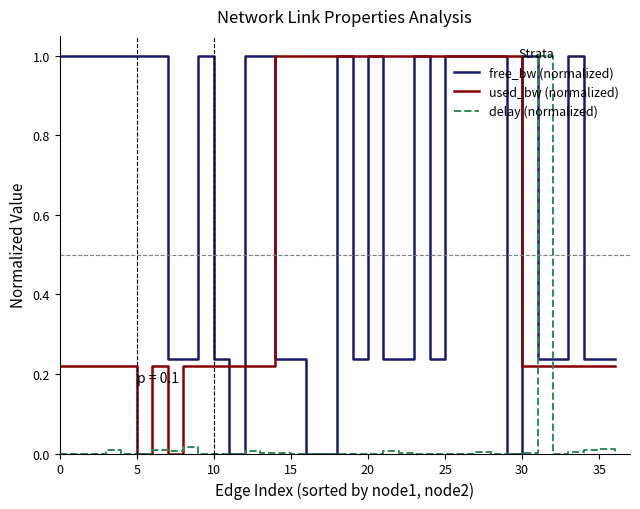

How many series are shown in this chart?

3